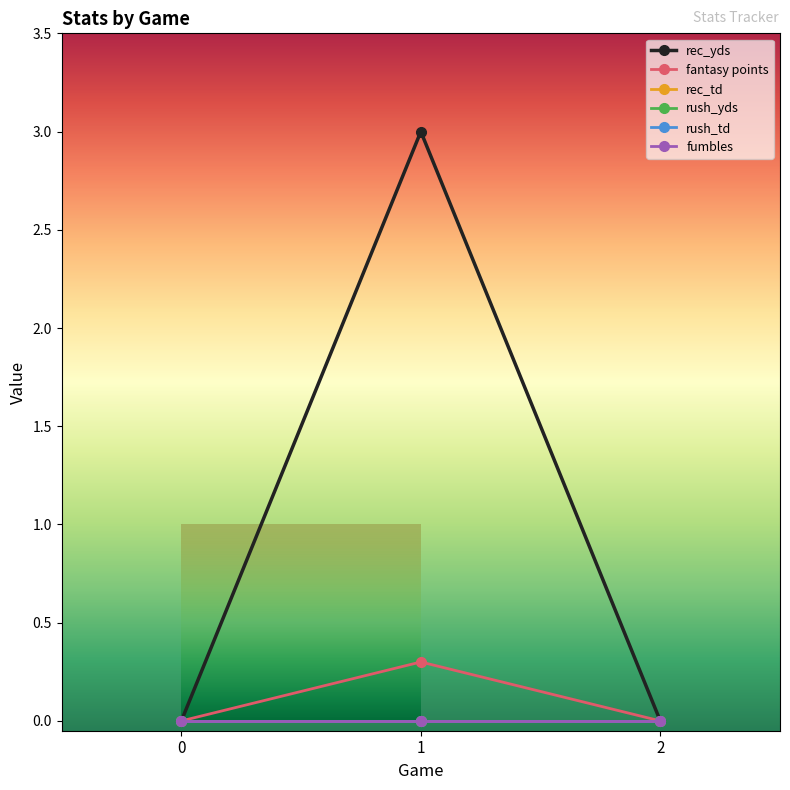

Which series changed the most between 0 and 1?

rec_yds